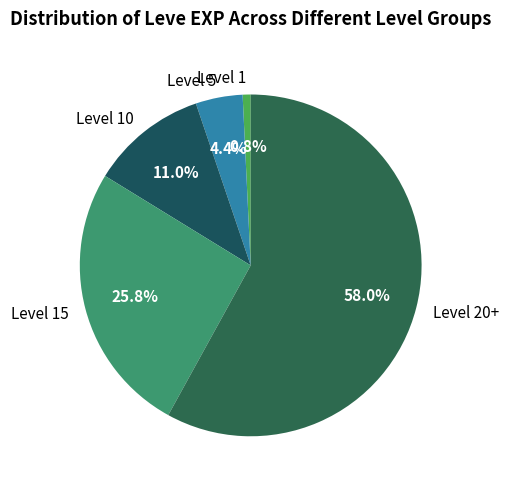

Approximately how many times larger is the value at Level 15 compared to Level 10?

2.3